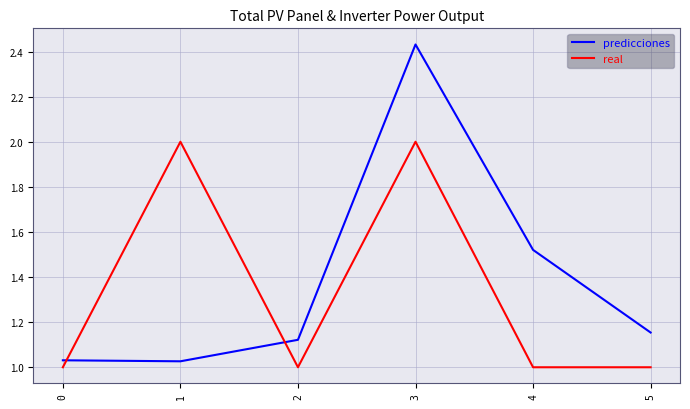

What is the average value of the real series?

1.3